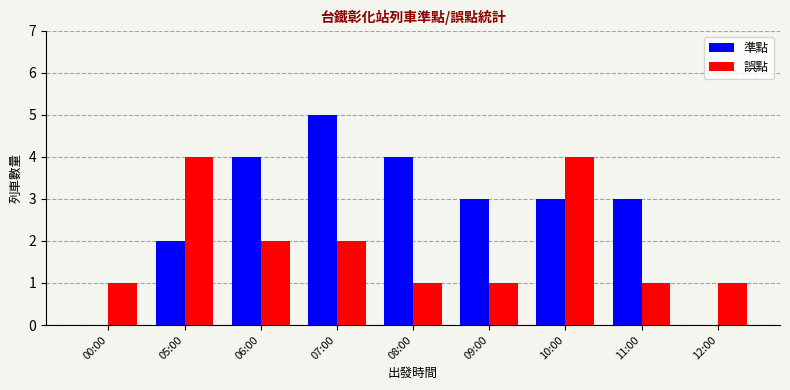

Which series has the largest total across all categories?

準點